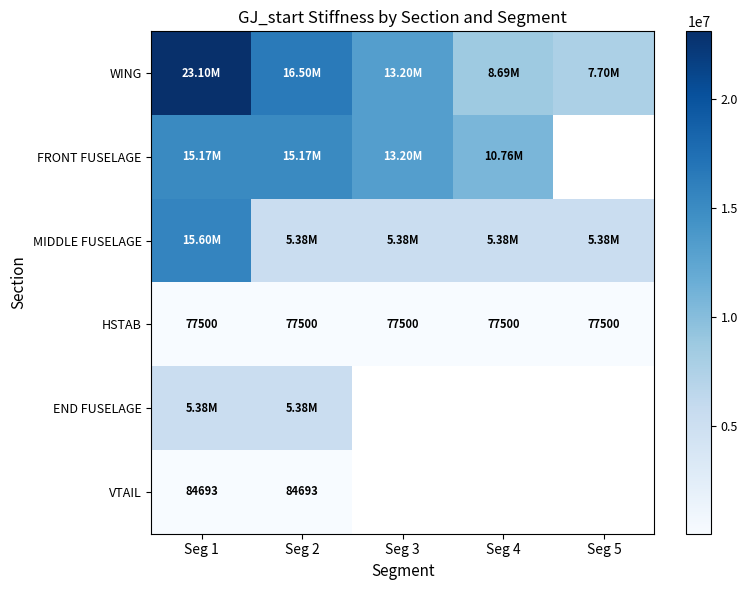

Rank the series at Seg 4 from lowest to highest value.

HSTAB, MIDDLE FUSELAGE, WING, FRONT FUSELAGE, END FUSELAGE, VTAIL